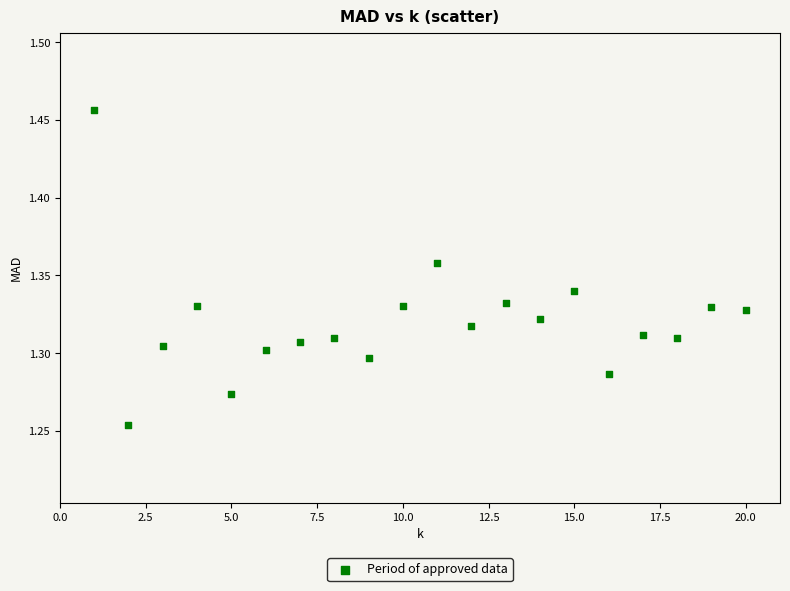

What is the range of X values (max minus min)?

19.0